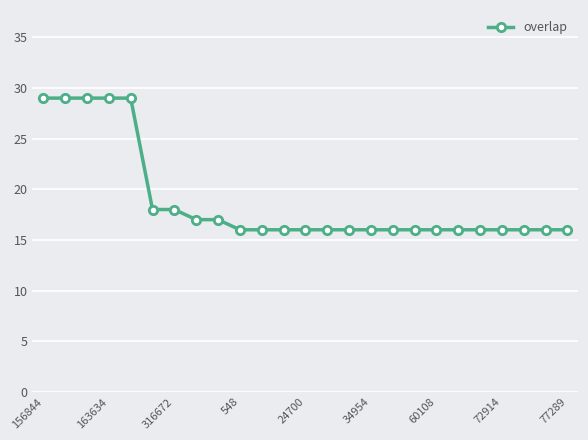

What is the difference between the maximum and minimum values?

13